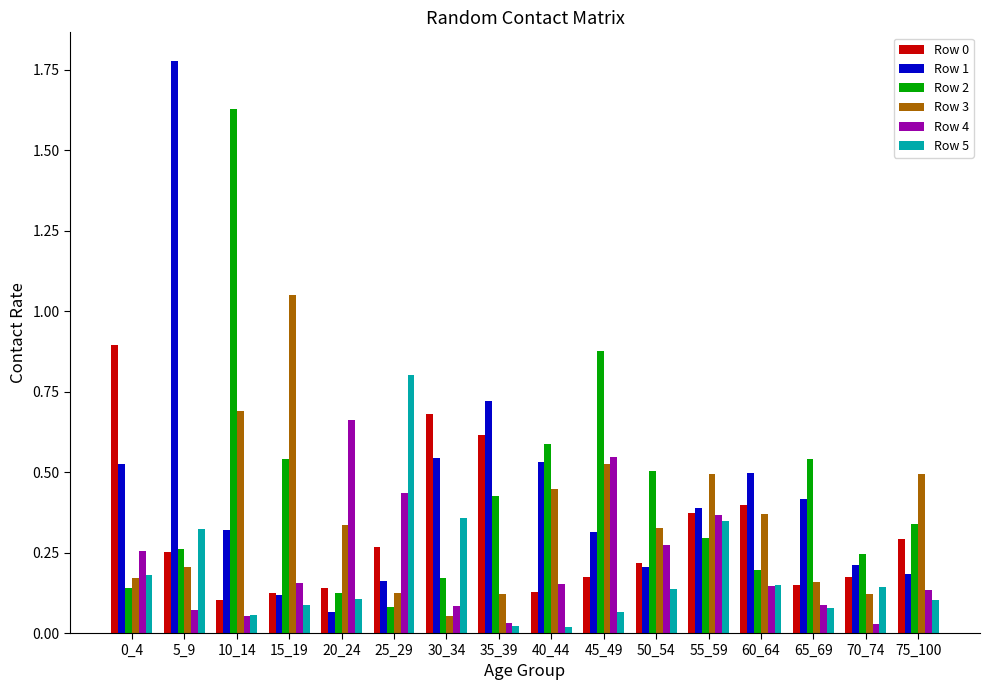

The value of Row 2 at 5_9 is 0.1. True or false?

False